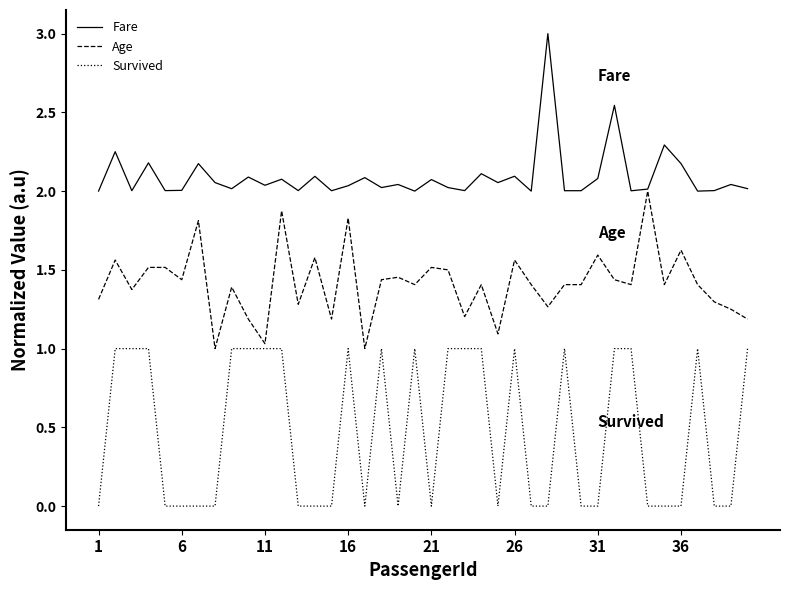

Rank the series by their maximum value, from highest to lowest.

Fare, Age, Survived